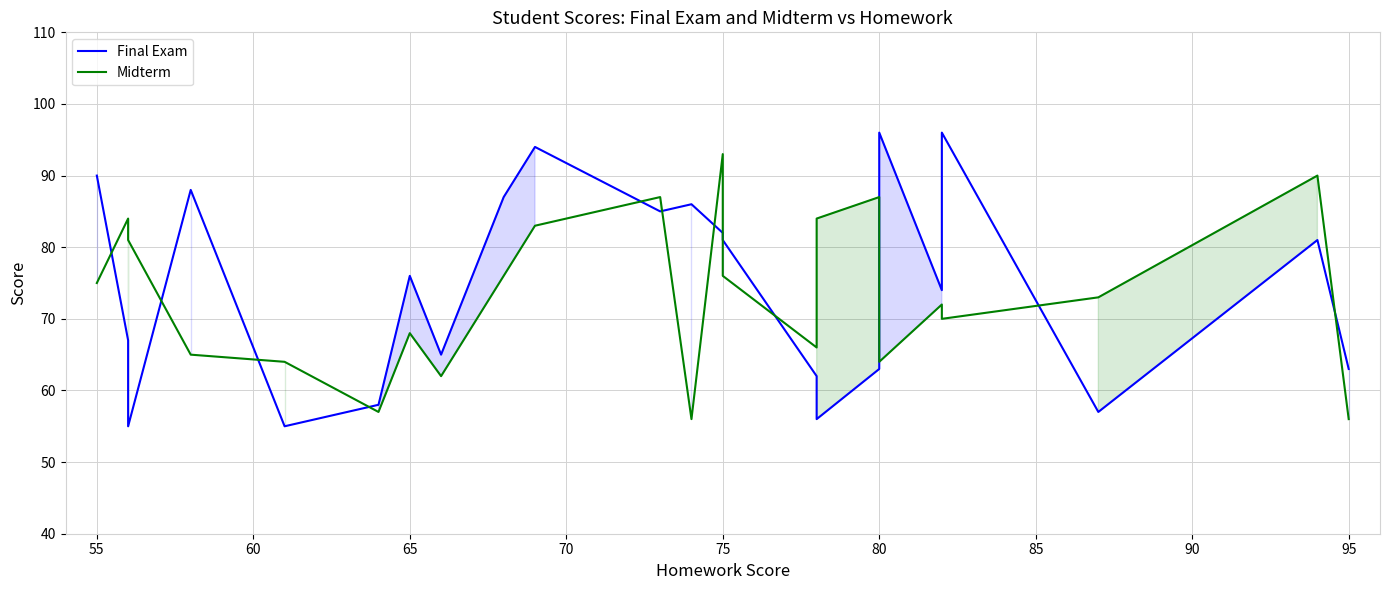

Is the value of Midterm at 18 greater than the value of Final Exam at 19?

No